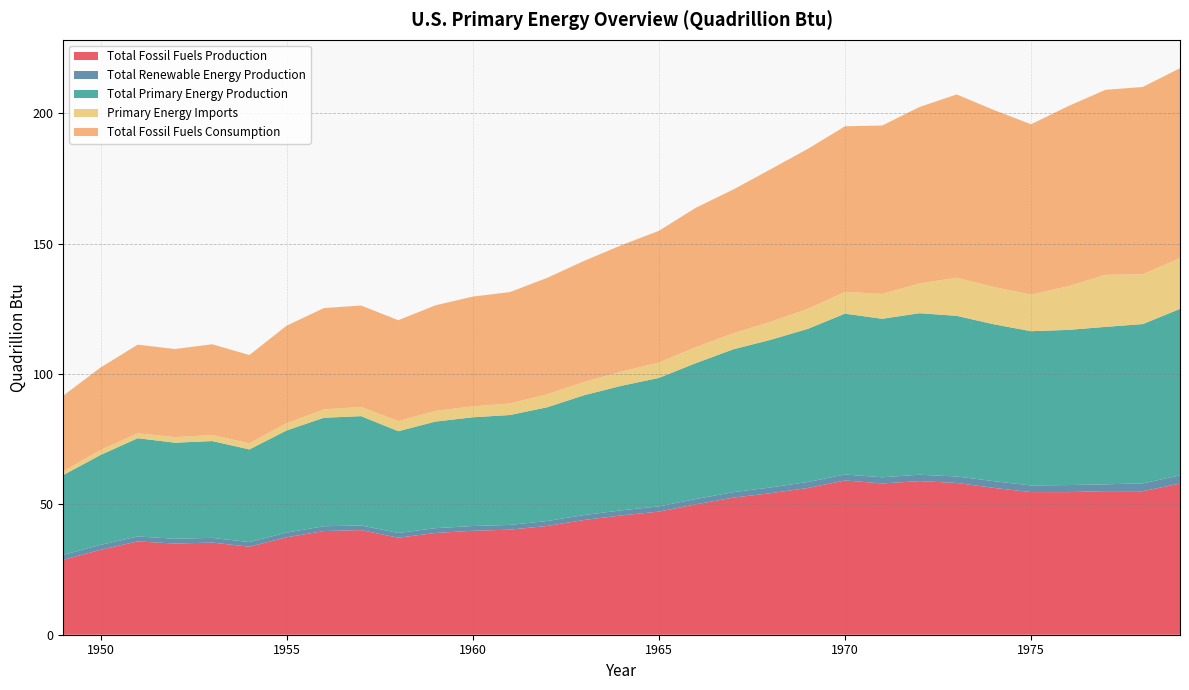

Reading left to right, list all the values displayed in this chart.

Total Fossil Fuels Production: 28.7	32.6	35.8	35.0	35.3	33.8	37.3	39.8	40.1	37.2	39.0	39.9	40.3	41.7	44.0	45.8	47.2	50.0	52.6	54.3	56.3	59.2	58.0	58.9	58.2	56.3	54.7	54.7	55.1	55.0	58.0
Total Renewable Energy Production: 1.9	1.9	1.9	1.8	1.8	1.8	1.8	1.8	1.8	1.8	1.8	1.8	1.8	1.9	1.9	2.0	2.0	2.0	2.1	2.2	2.3	2.3	2.4	2.4	2.5	2.6	2.5	2.7	2.6	3.0	3.1
Total Primary Energy Production: 30.6	34.5	37.7	36.8	37.1	35.5	39.2	41.6	41.9	39.0	40.9	41.7	42.1	43.6	46.0	47.8	49.3	52.1	54.8	56.6	58.7	61.7	60.8	61.9	61.6	60.2	59.1	59.5	60.4	61.1	63.9
Primary Energy Imports: 1.4	1.9	1.9	2.1	2.3	2.3	2.8	3.2	3.5	3.9	4.1	4.2	4.4	5.0	5.1	5.4	5.9	6.1	6.2	6.9	7.7	8.3	9.5	11.4	14.6	14.3	14.0	16.8	19.9	19.1	19.5
Total Fossil Fuels Consumption: 29.0	31.6	34.0	33.8	34.8	33.9	37.4	38.9	38.9	38.7	40.5	42.1	42.7	44.6	46.5	48.5	50.5	53.4	55.1	58.5	61.3	63.5	64.6	67.7	70.3	67.9	65.3	69.1	70.9	71.8	72.8